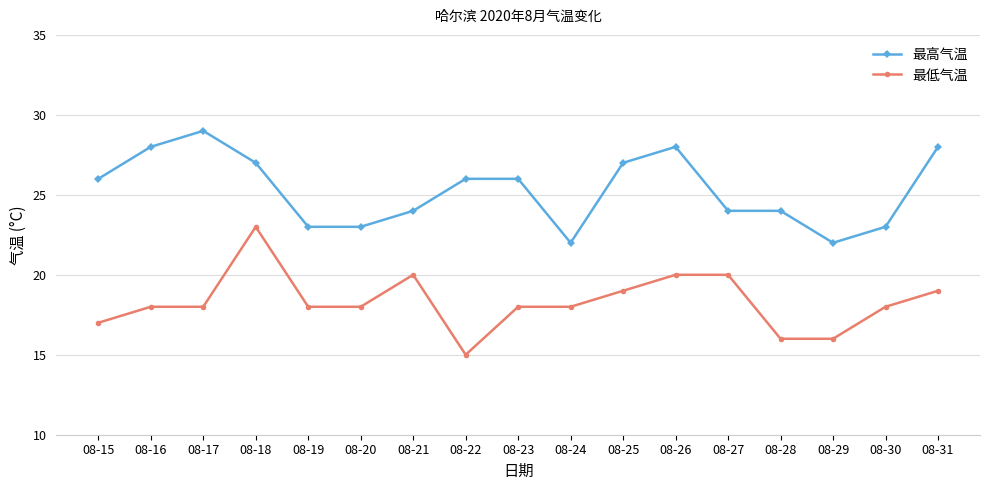

Reading right to left, extract all data points from this chart.

最高气温: 08-31=28	08-30=23	08-29=22	08-28=24	08-27=24	08-26=28	08-25=27	08-24=22	08-23=26	08-22=26	08-21=24	08-20=23	08-19=23	08-18=27	08-17=29	08-16=28	08-15=26
最低气温: 08-31=19	08-30=18	08-29=16	08-28=16	08-27=20	08-26=20	08-25=19	08-24=18	08-23=18	08-22=15	08-21=20	08-20=18	08-19=18	08-18=23	08-17=18	08-16=18	08-15=17